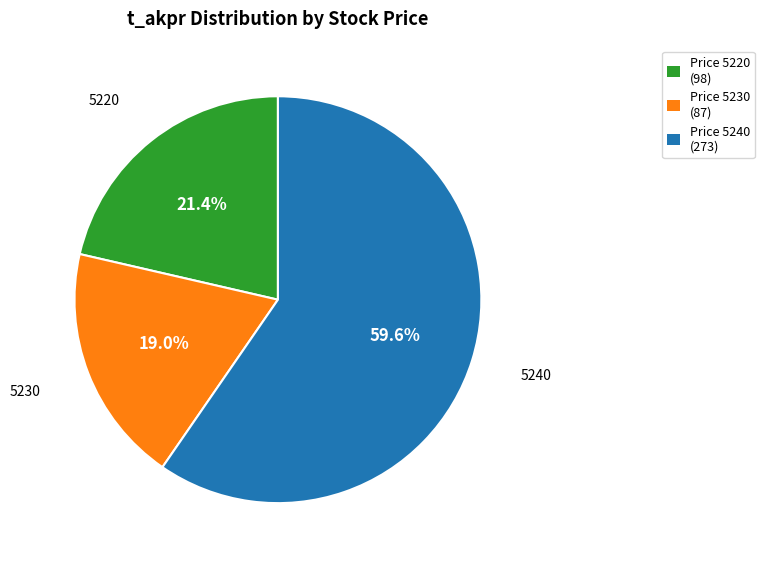

Is there any slice that represents more than half of the pie?

Yes